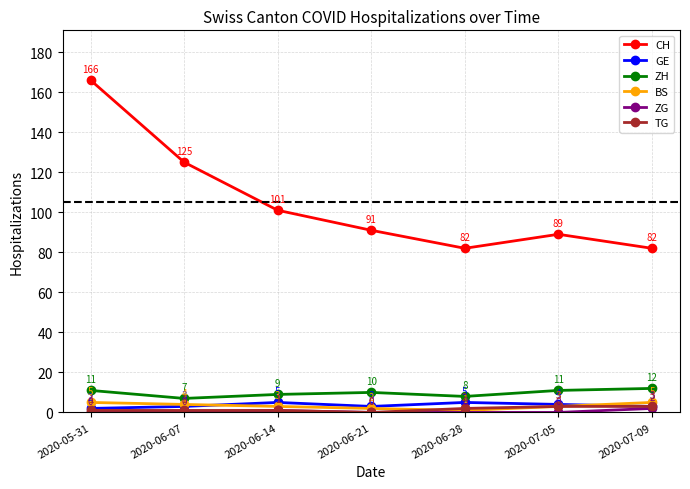

What is the difference between the ZH values at 2020-06-07 and 2020-07-05?

4